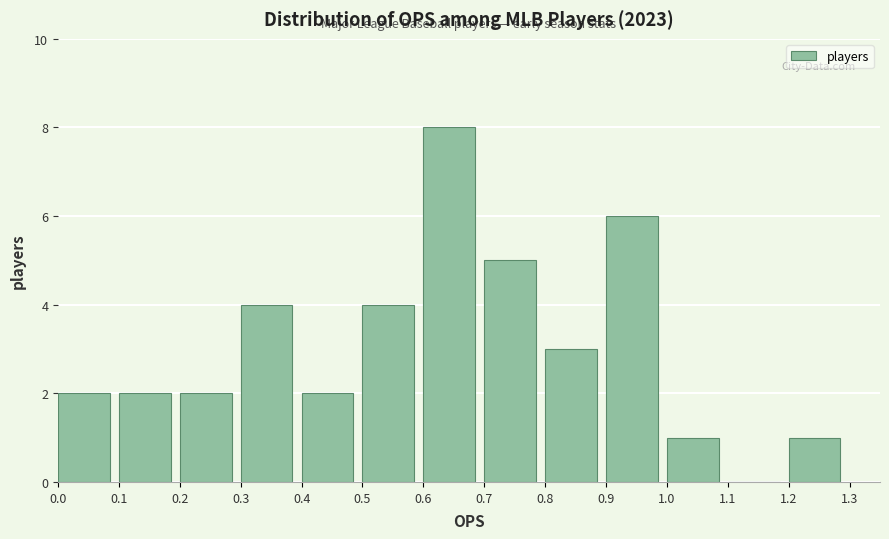

Reading left to right, transcribe this chart: for each bar, give the range it covers on the x-axis and its height. The values are not printed on the chart, so give them approximately, as read against the axis.

0.0 to 0.1: 2
0.1 to 0.2: 2
0.2 to 0.3: 2
0.3 to 0.4: 4
0.4 to 0.5: 2
0.5 to 0.6: 4
0.6 to 0.7: 8
0.7 to 0.8: 5
0.8 to 0.9: 3
0.9 to 1.0: 6
1.0 to 1.1: 1
1.1 to 1.2: 0
1.2 to 1.3: 1